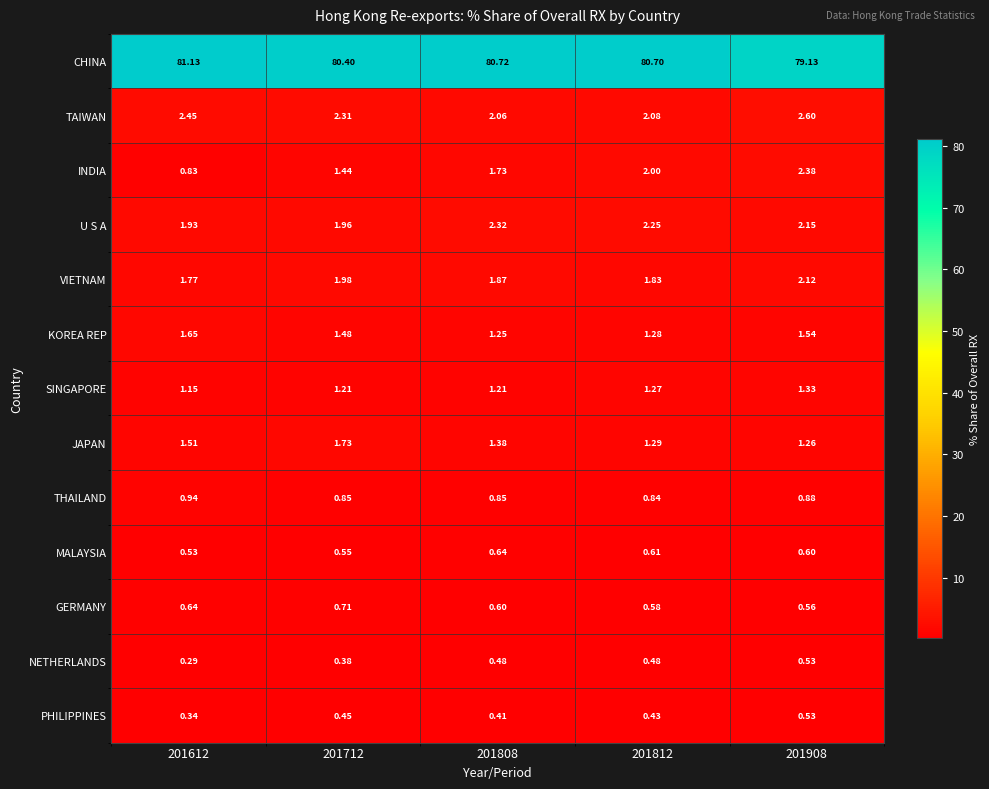

What is the spread (max minus min) of values at 201908?

78.6